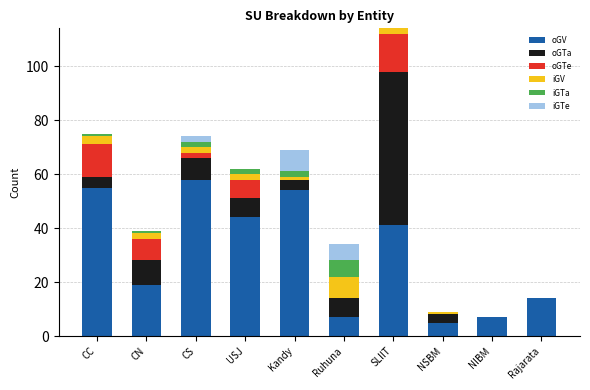

What is the total value across all series at NIBM?

7